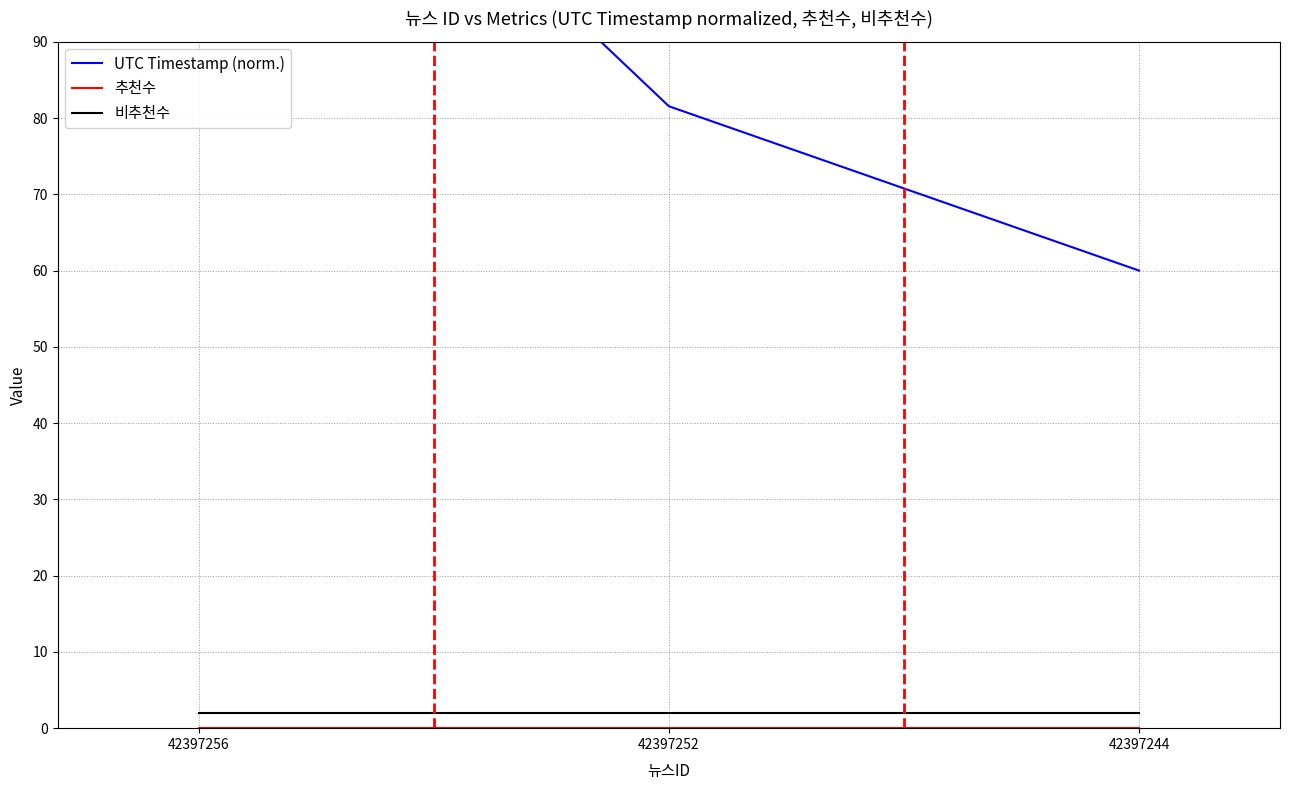

Rank the categories by 추천수 value from highest to lowest.

42397256, 42397252, 42397244